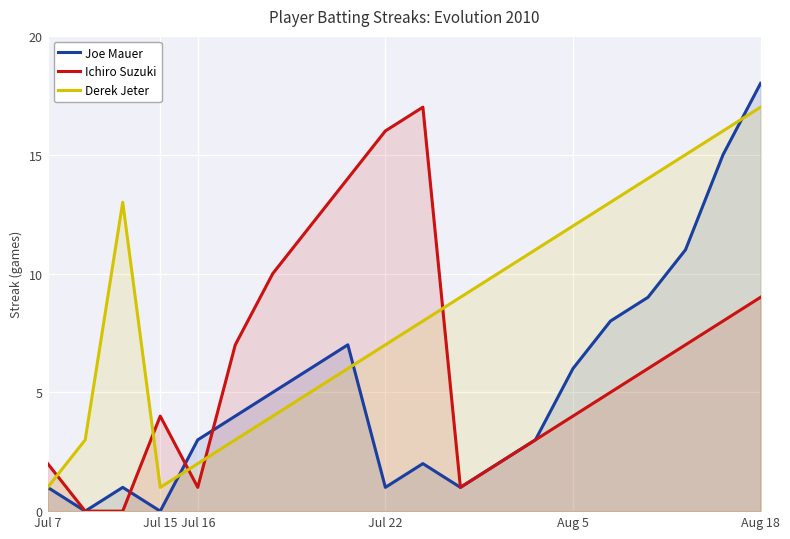

What are all the series names shown in the legend?

Joe Mauer, Ichiro Suzuki, Derek Jeter